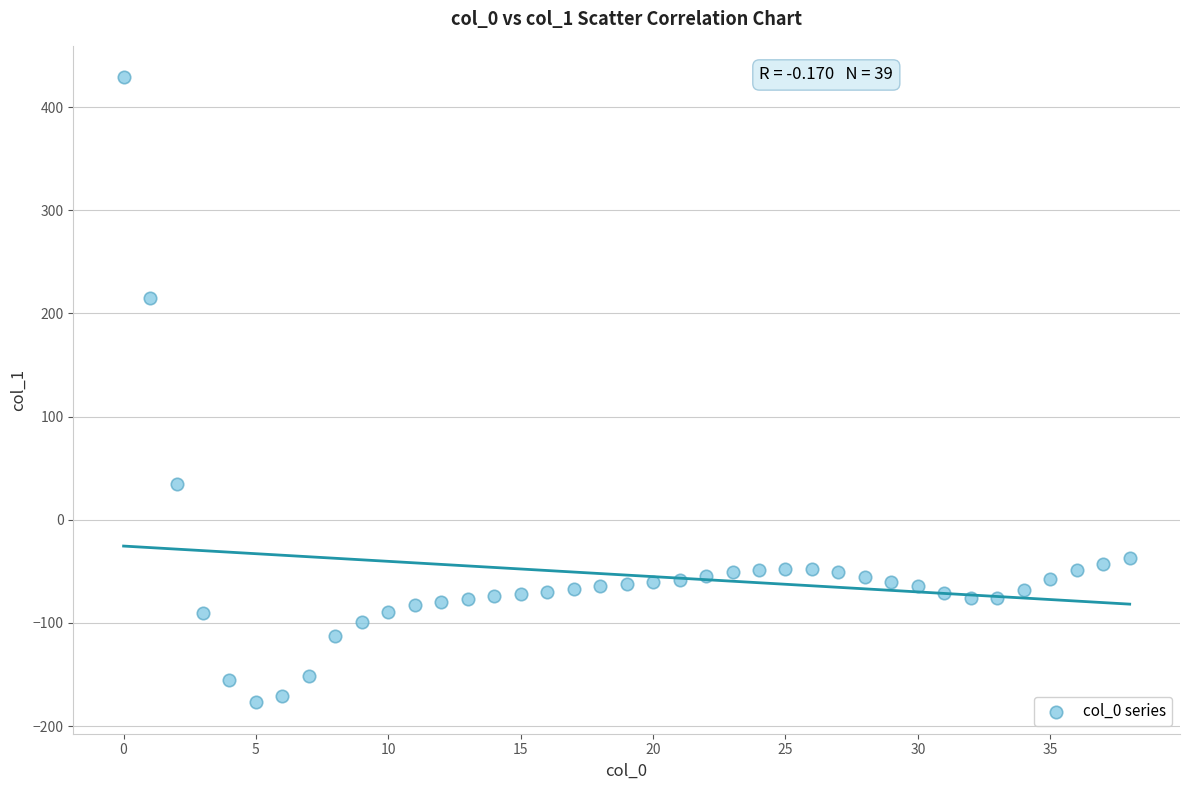

What is the range of Y values (max minus min)?

606